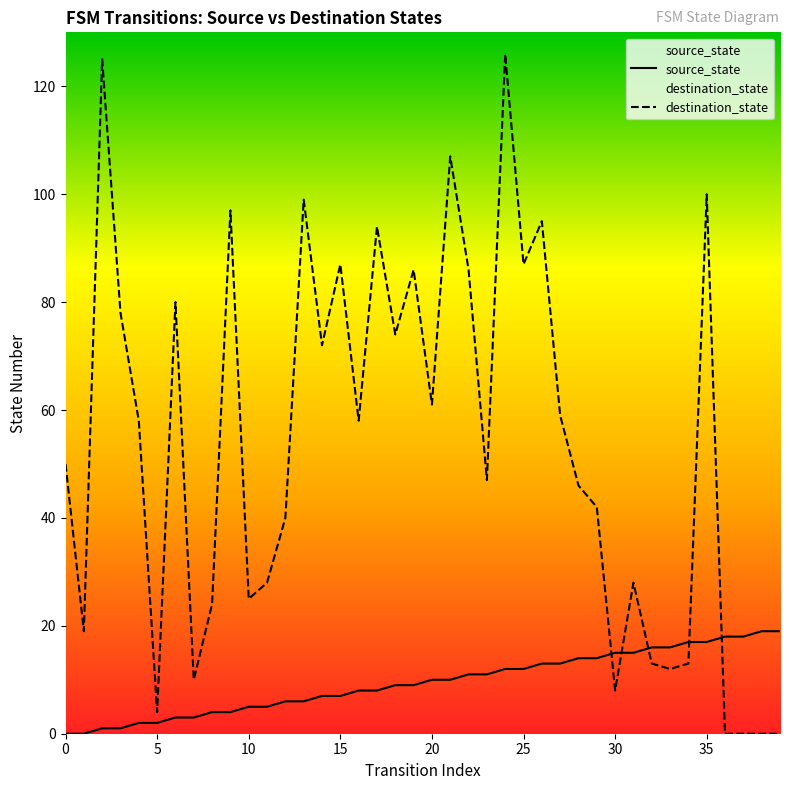

Which has a higher value, 32 or 39?

39